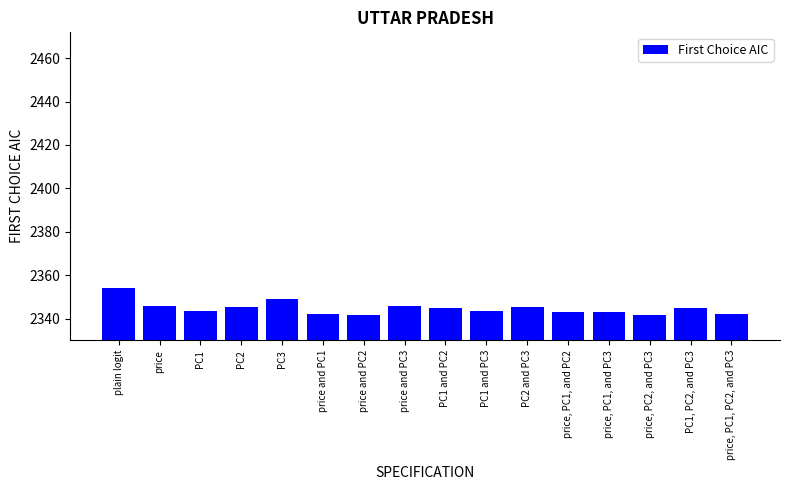

Which category has the highest value across all series?

plain logit